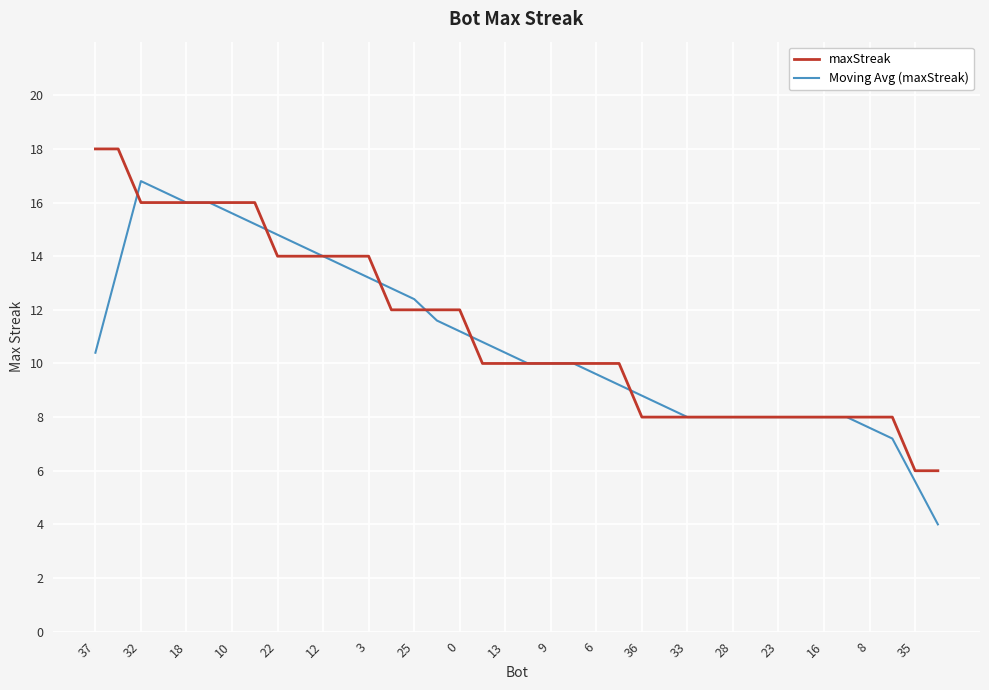

How many lines are shown in the chart?

2